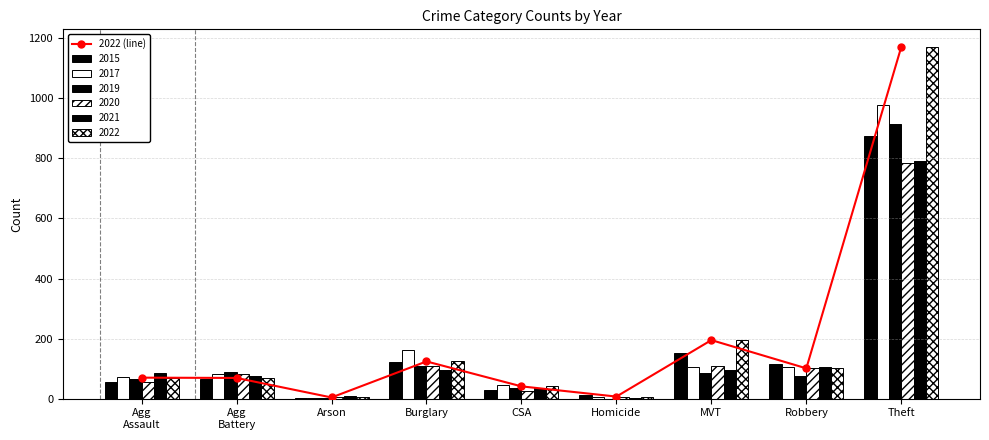

Does the chart contain stacked bars?

No